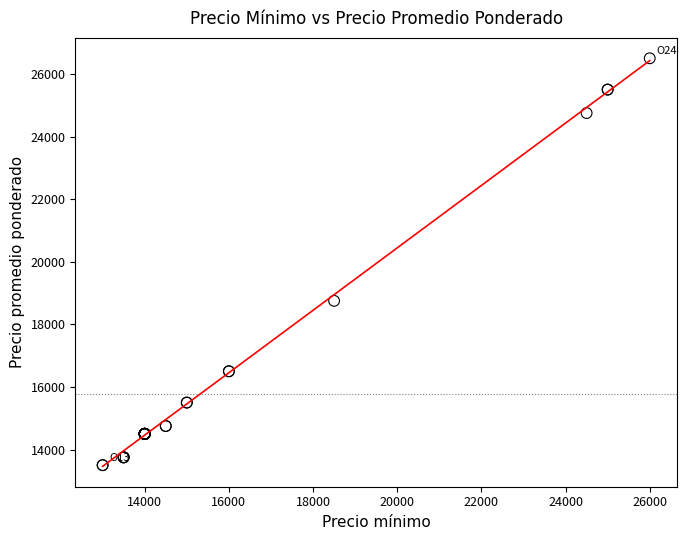

What Y value in the scatter plot is closest to 20000?

18750